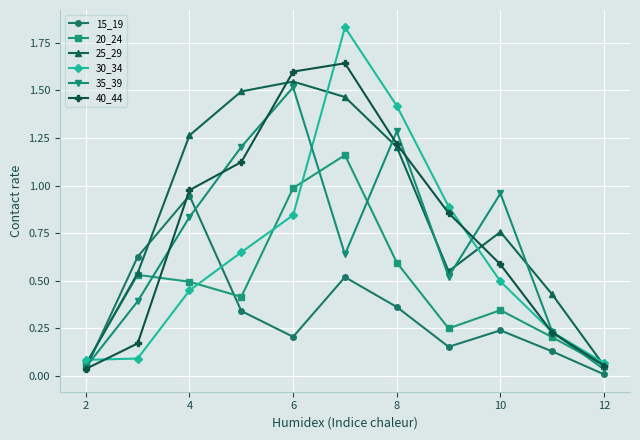

True or false: 30_34 has more than 1 interior local peaks.

False